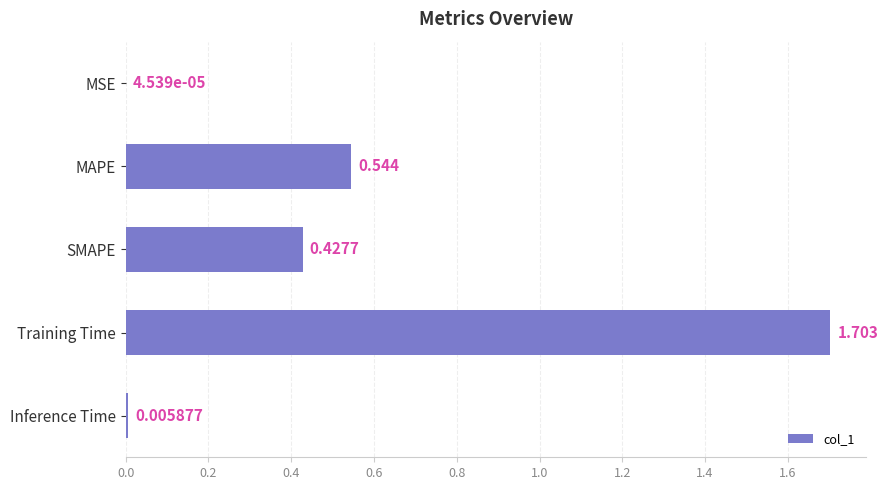

Which has a higher value, Training Time or MAPE?

Training Time